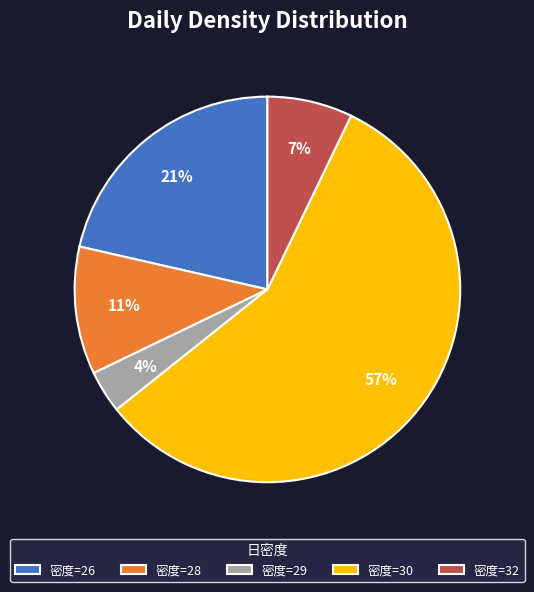

To the nearest percent, what is the average slice percentage?

20%